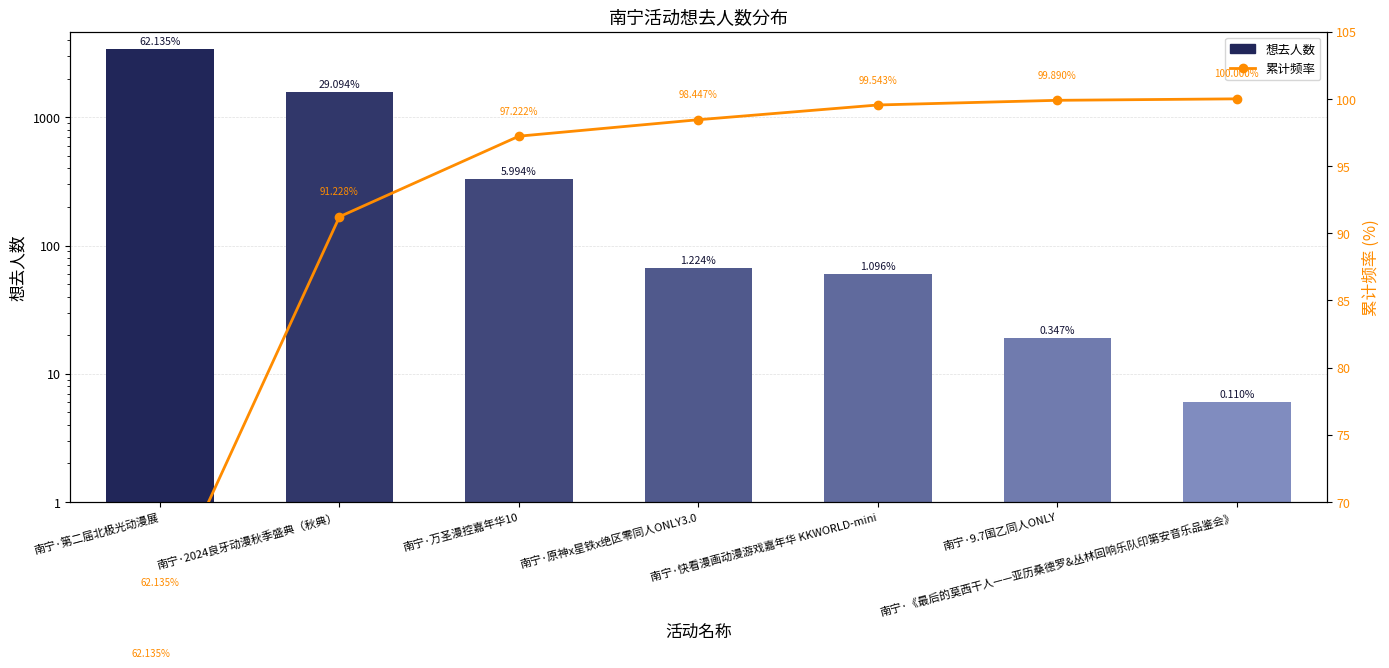

What is the value of the 累计频率 bar at the 1st from the left?

62.1